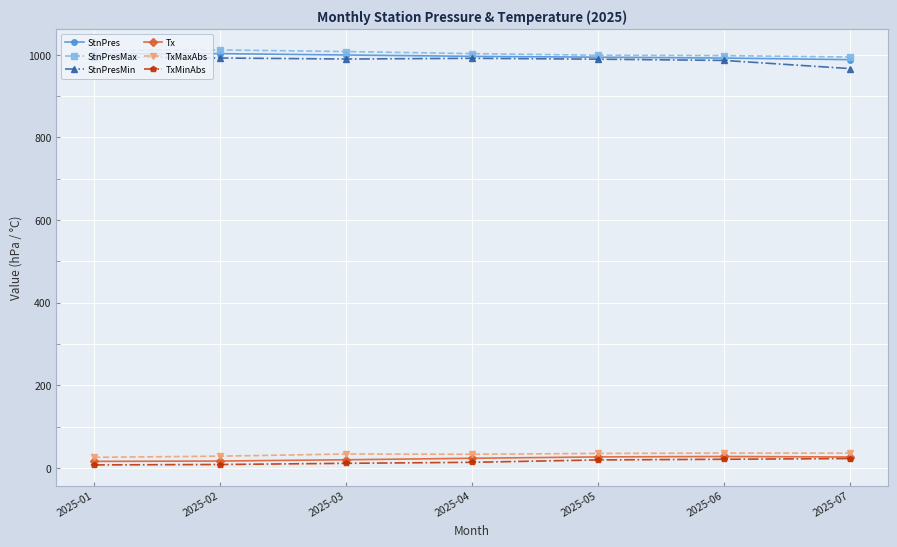

What are all the series names shown in the legend?

StnPres, StnPresMax, StnPresMin, Tx, TxMaxAbs, TxMinAbs